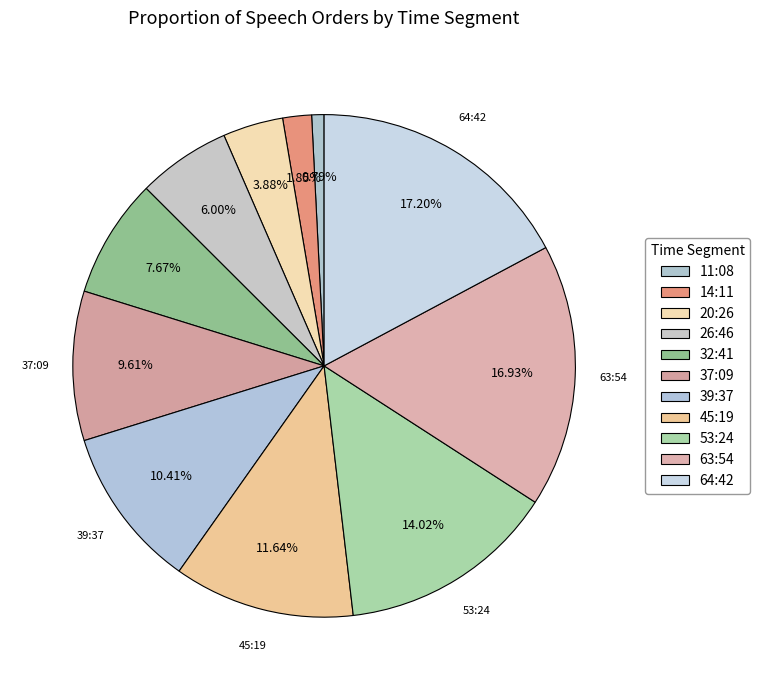

How many segments does this pie chart have?

11